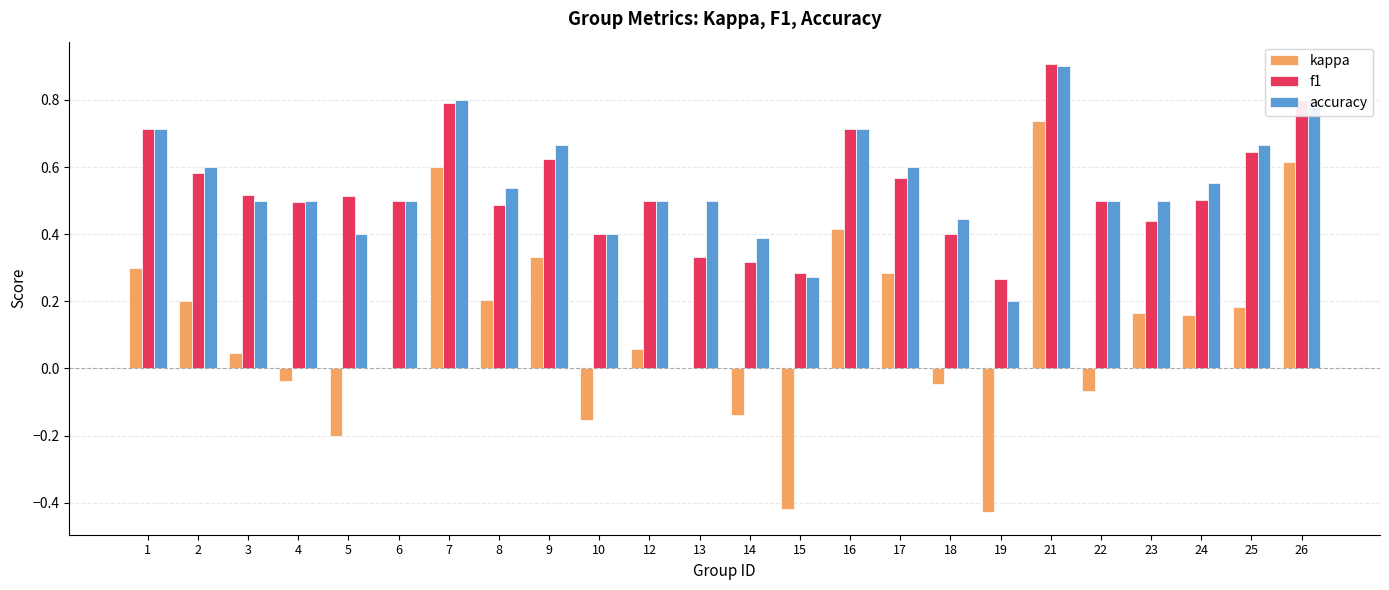

What is the sum of all kappa values?

2.8